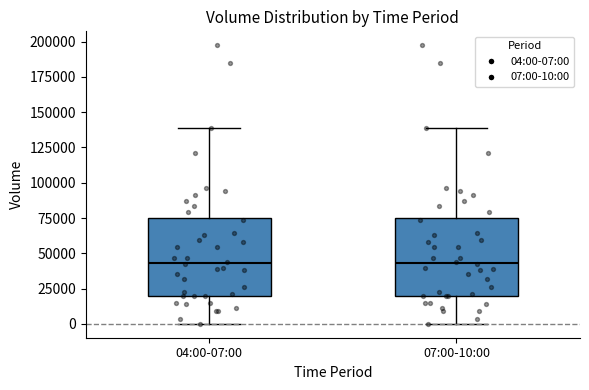

Reading left to right, transcribe this box plot: for each box, give where its median line is, the range the box spans, and where its two whiskers end, as read against the y-axis. The values are not printed on the chart, so give them approximately, as read against the axis.

04:00-07:00: median 45000, box 20000 to 75000, whiskers 0 to 140000
07:00-10:00: median 45000, box 20000 to 75000, whiskers 0 to 140000